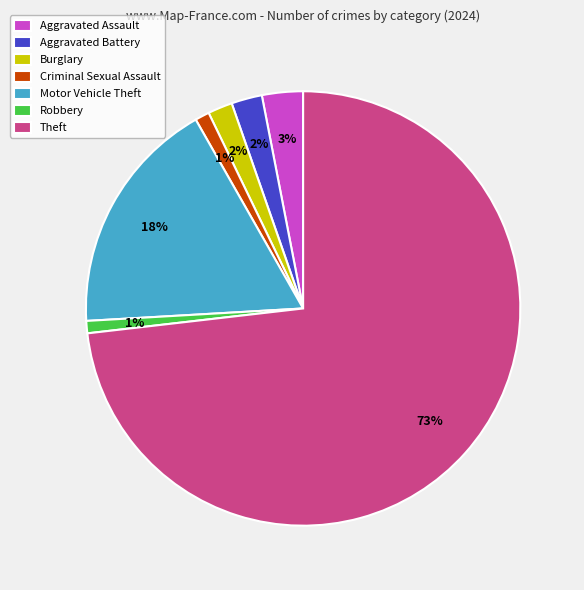

Which slice is the largest?

Theft